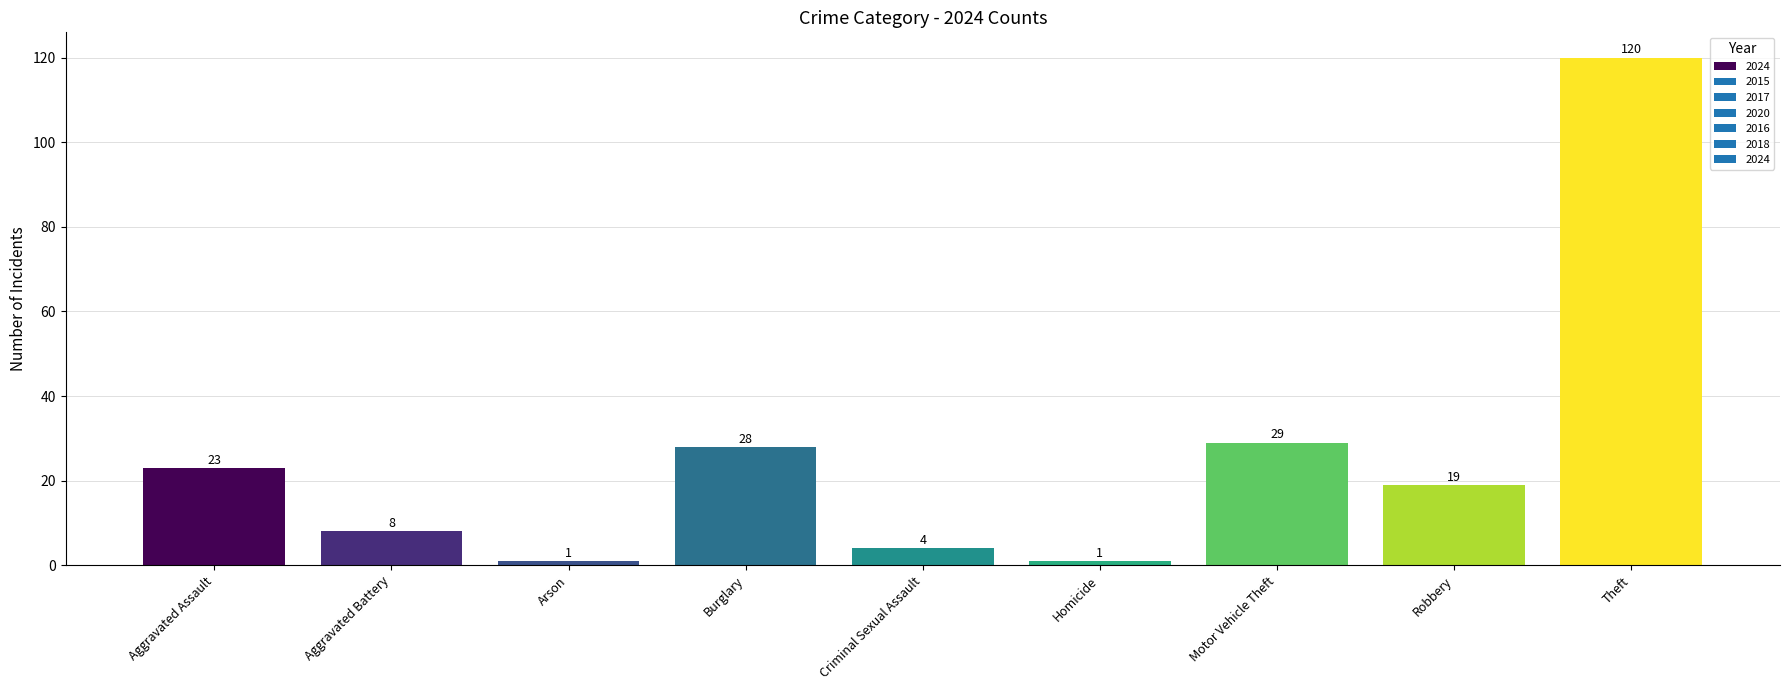

What is the sum of all values?

233